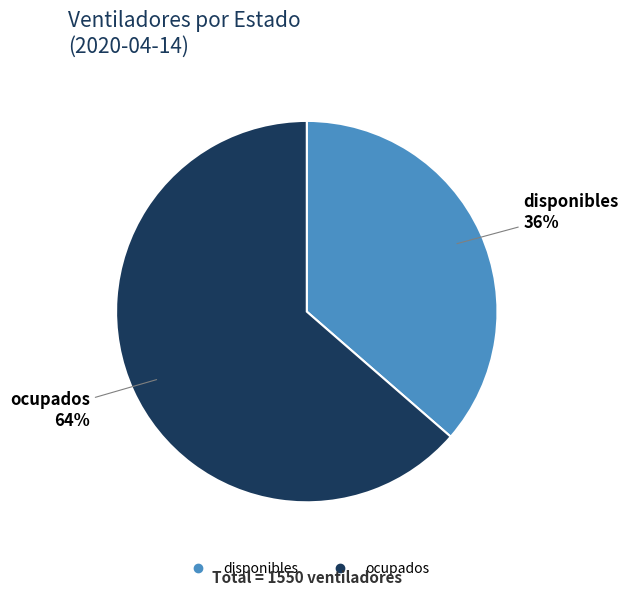

To the nearest percent, what is the combined percentage of ocupados and disponibles?

100%